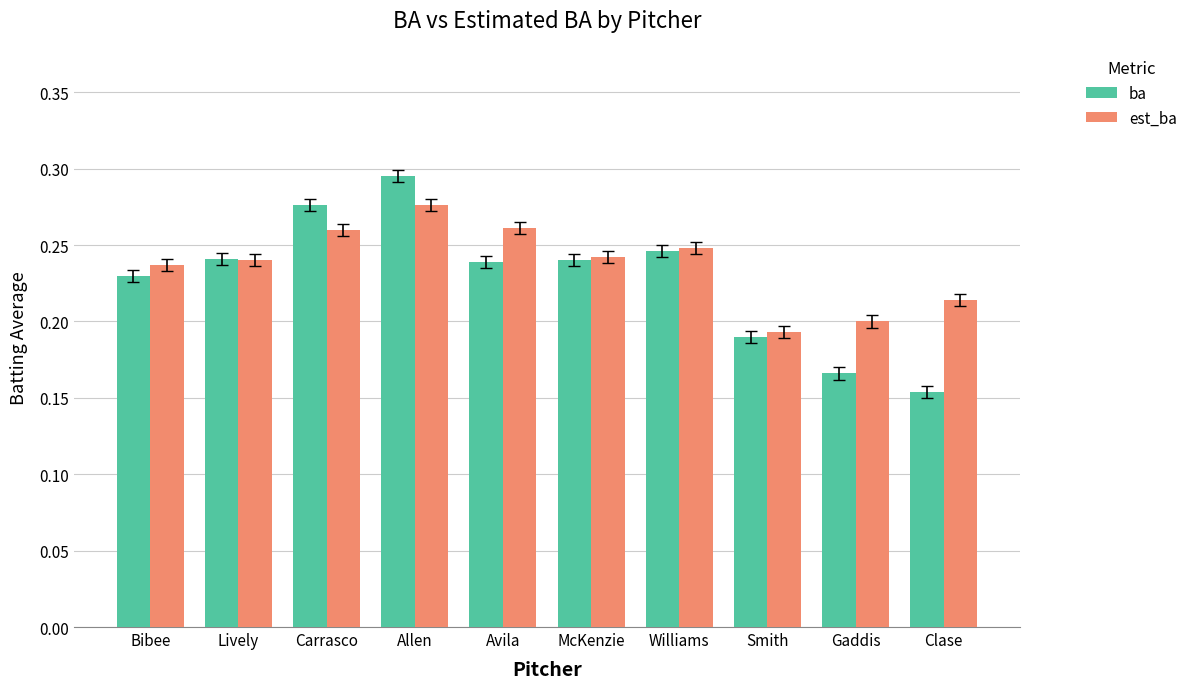

Count the number of data series in this chart.

2